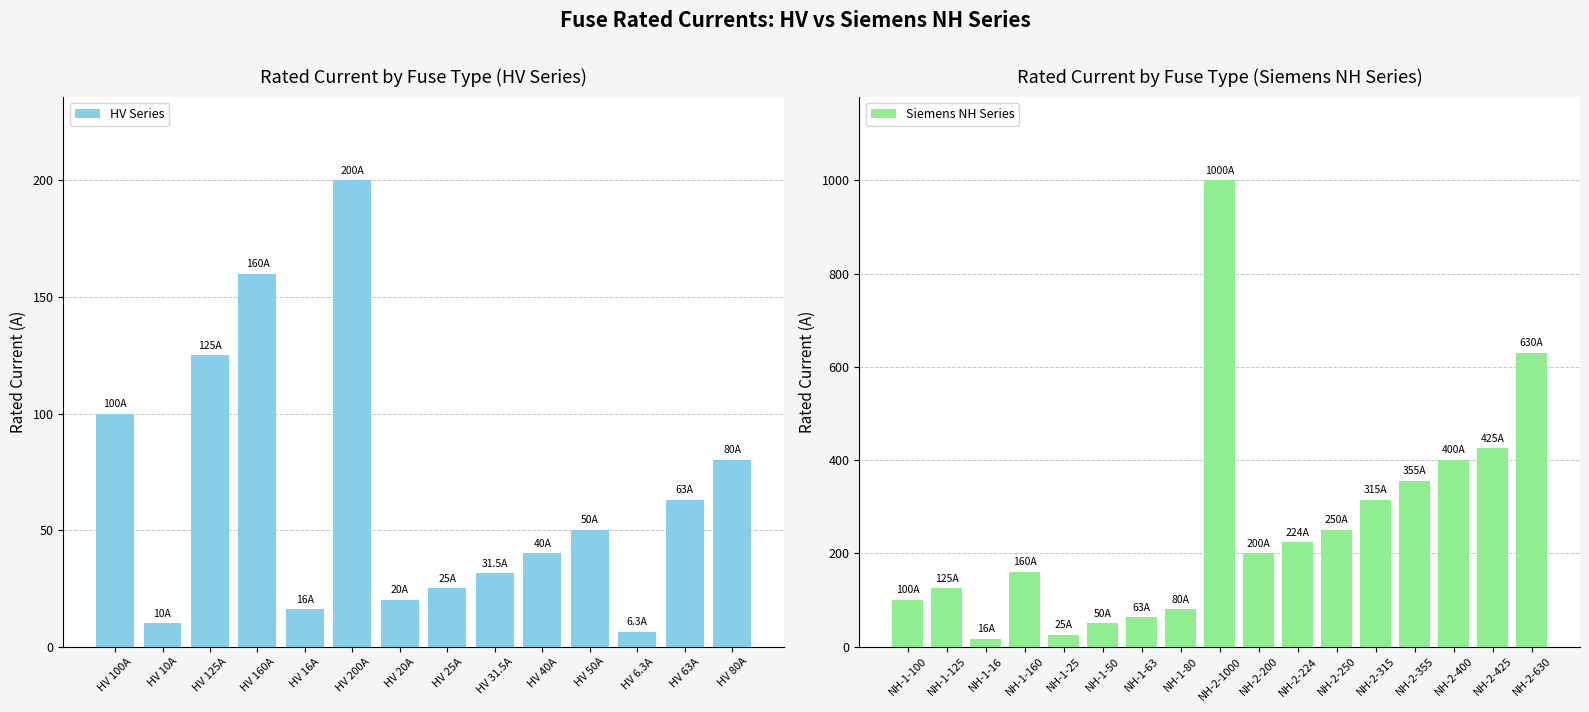

The value at NH-1-16 is 26.1. True or false?

False